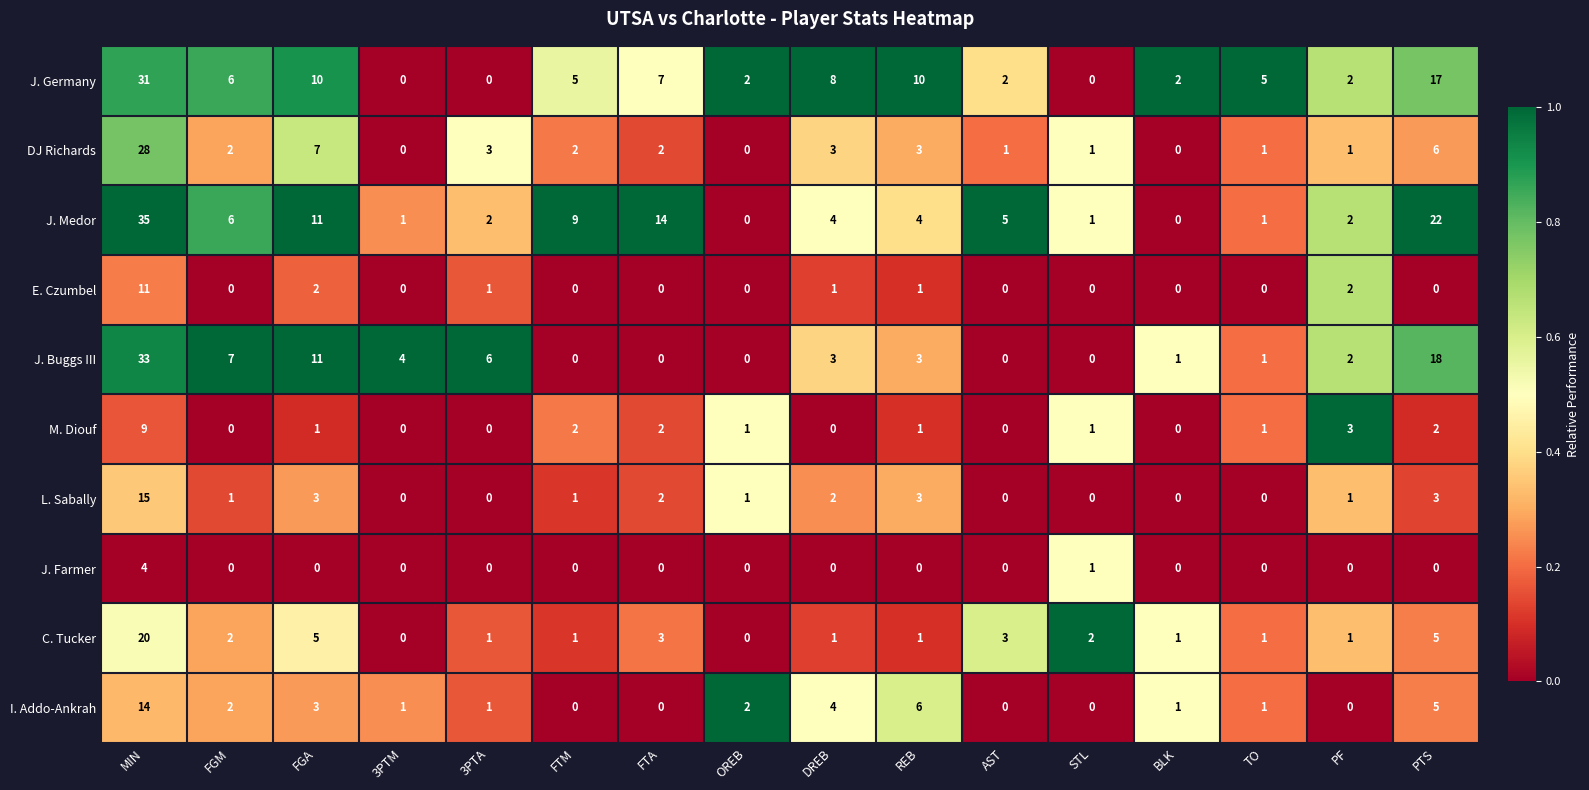

At which category is the sum across all series the highest?

MIN